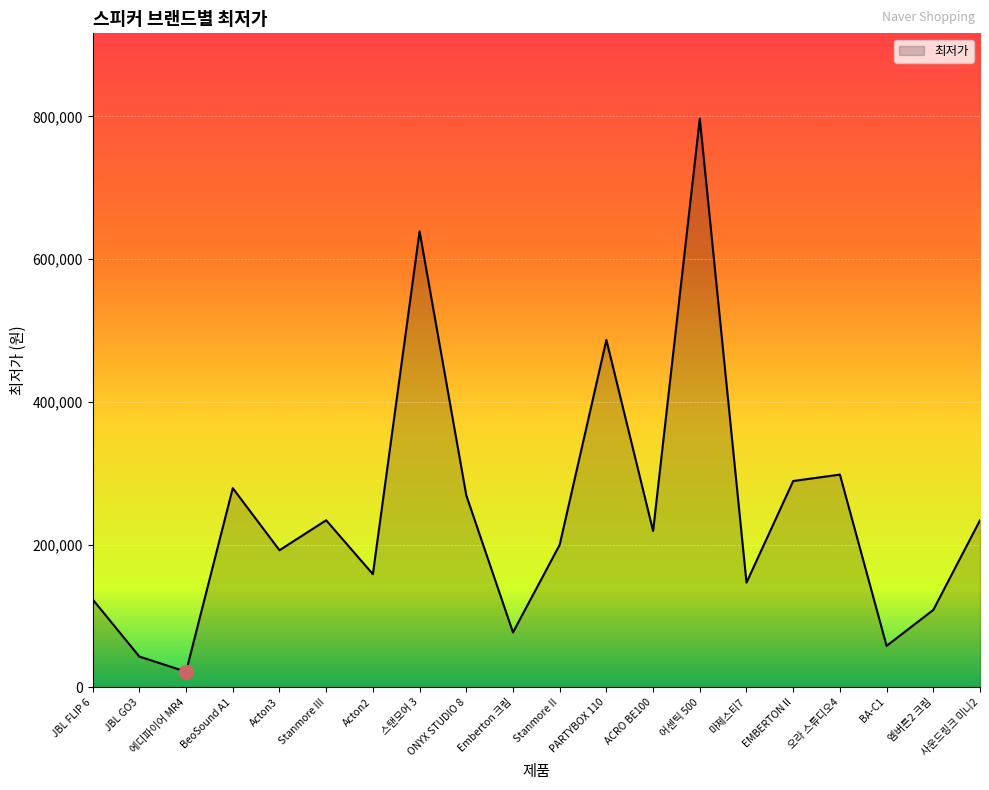

Count the number of categories in the chart.

20